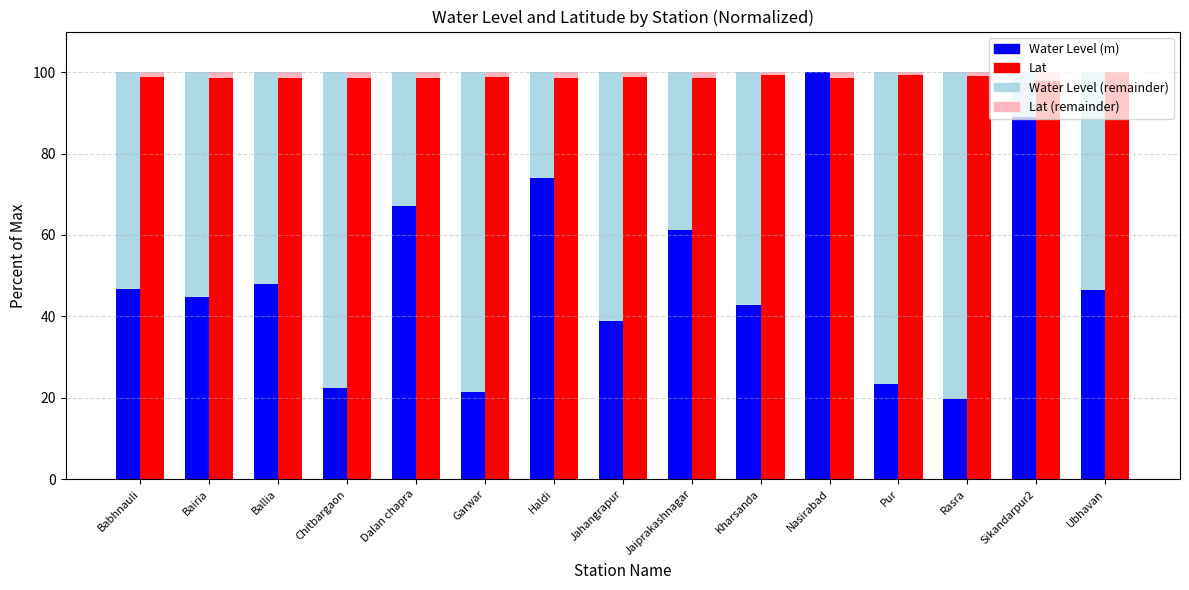

Which category has the highest value in the Water Level (m) series?

Nasirabad